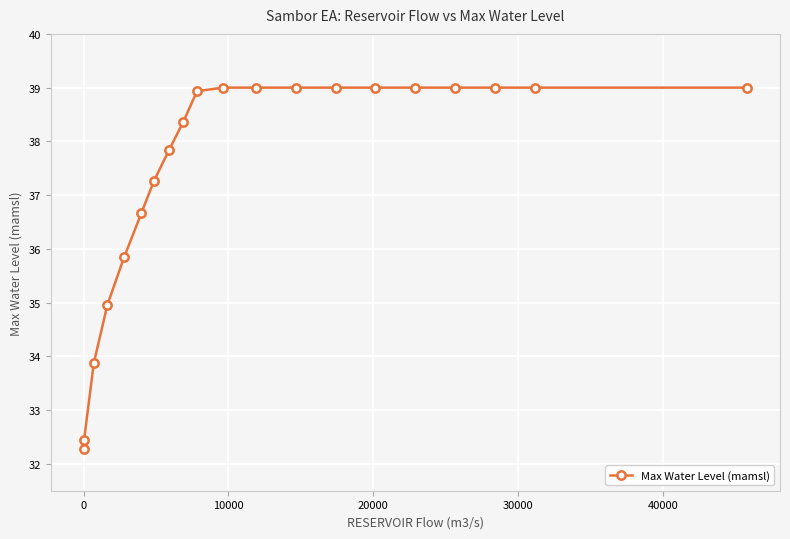

Is this an area chart (filled region under the line)?

No